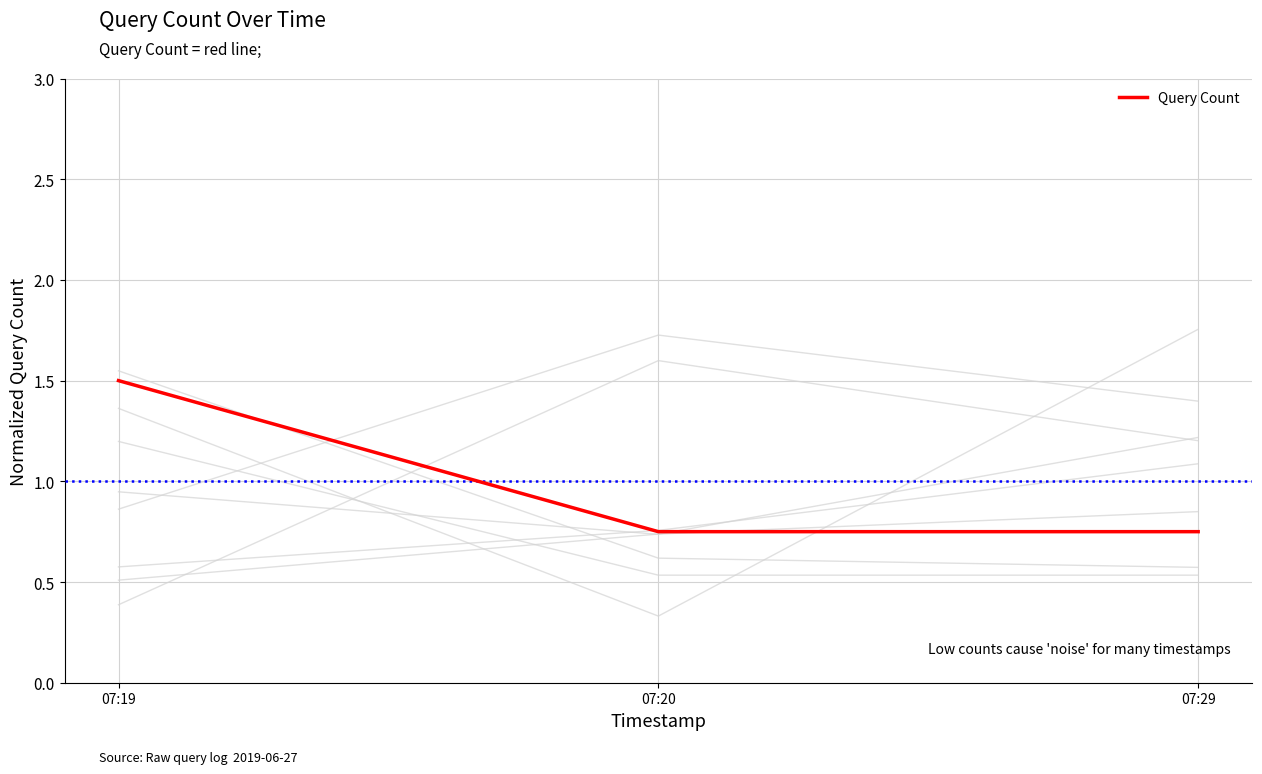

What is the minimum value shown in the chart?

0.8